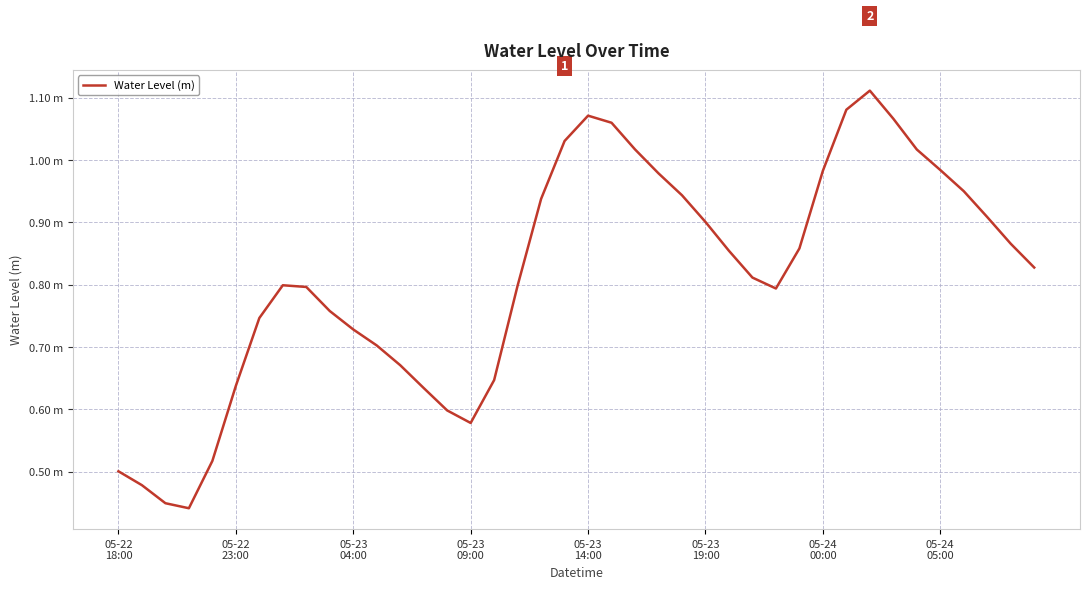

Does the chart display data point markers on the line(s)?

No